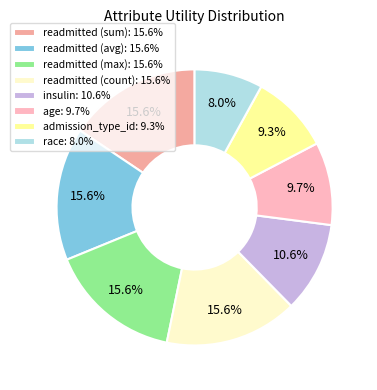

What percentage is the readmitted (count) slice, to the nearest percent?

16%